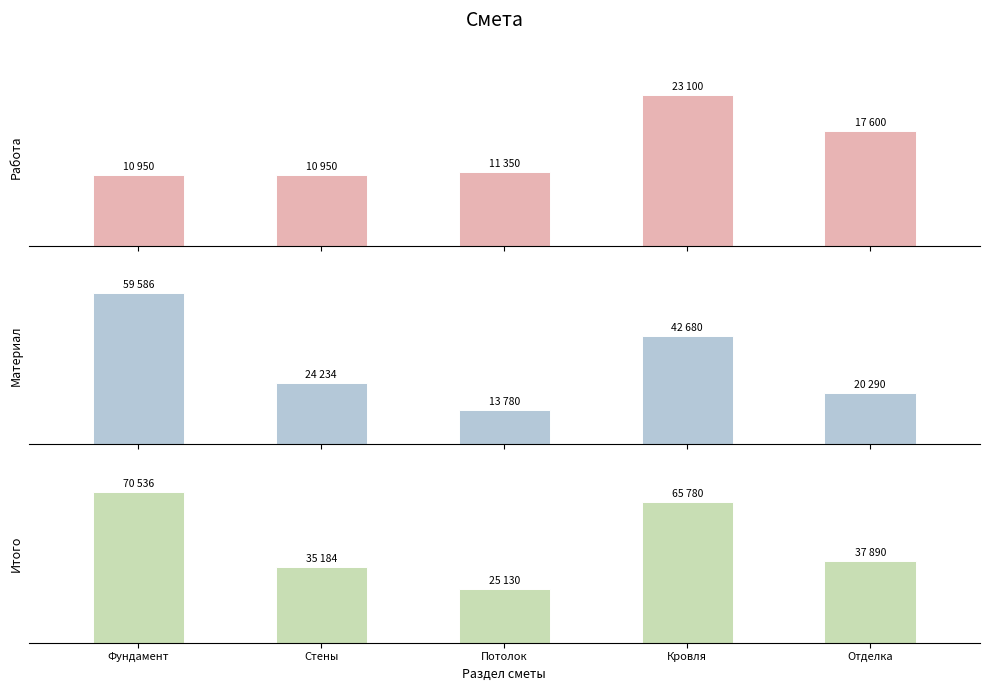

Which series has the largest total across all categories?

Итого